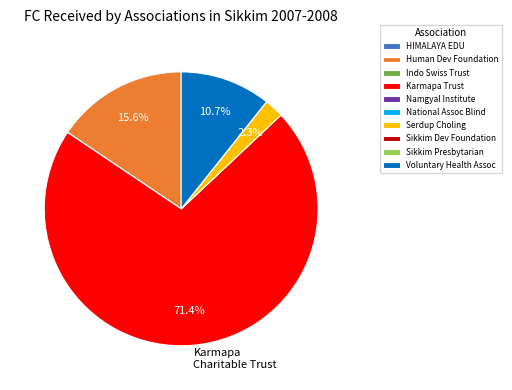

Which category has the biggest portion of the pie?

Karmapa Trust